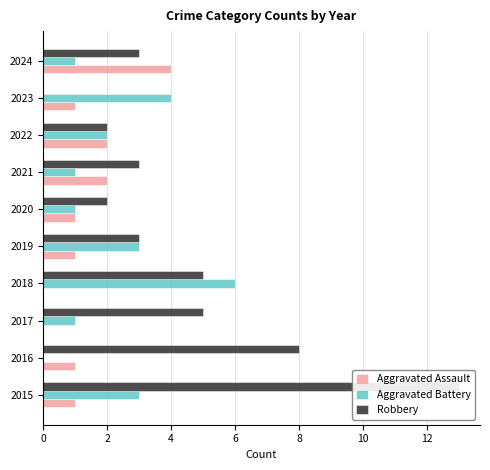

The value of Aggravated Battery at 2023 is 4. True or false?

True